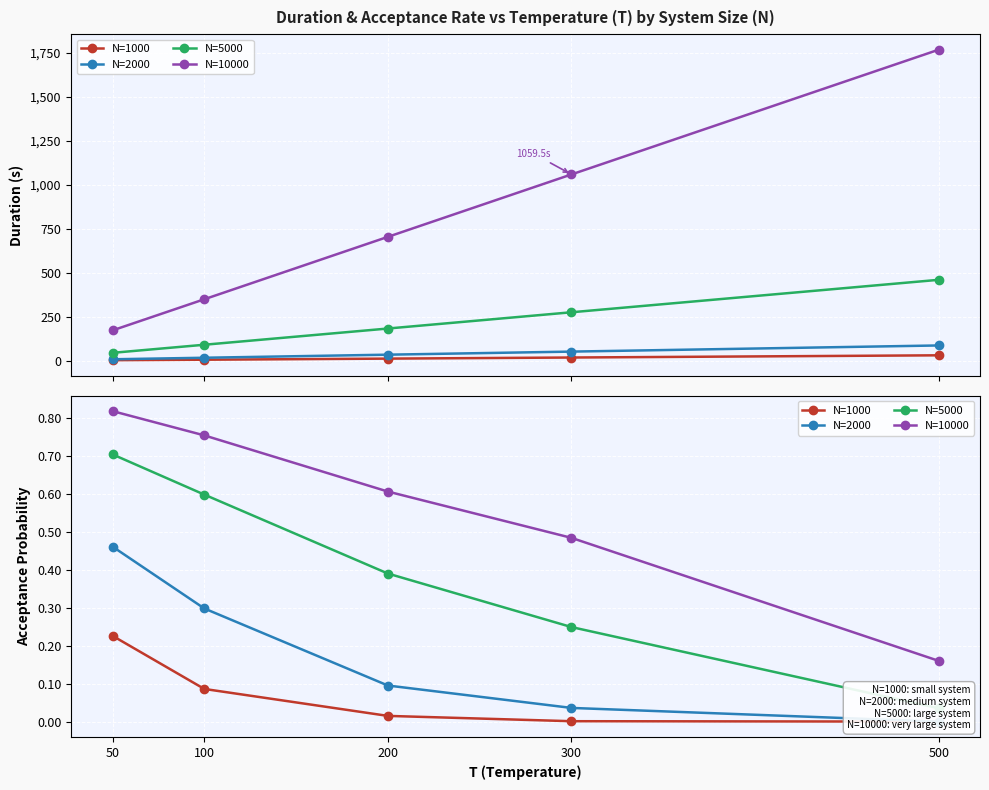

The N=2000 series shows 0.3 at 50. True or false?

False